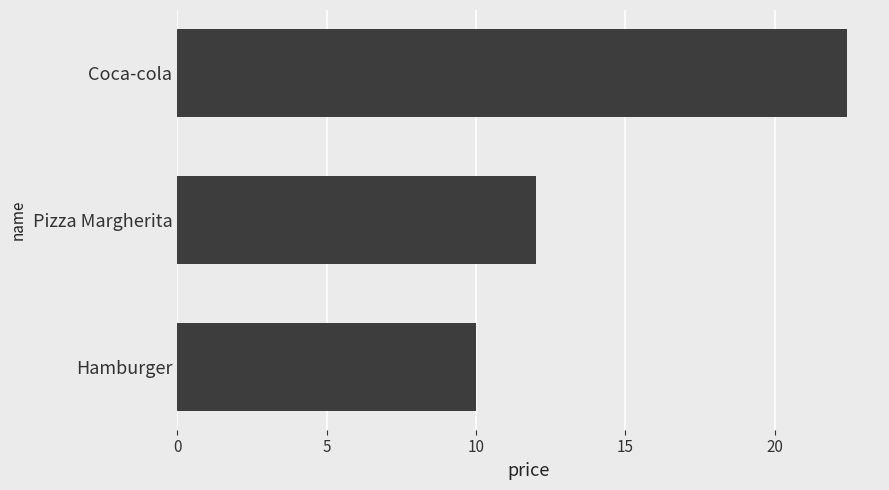

How many data points does each series have?

3